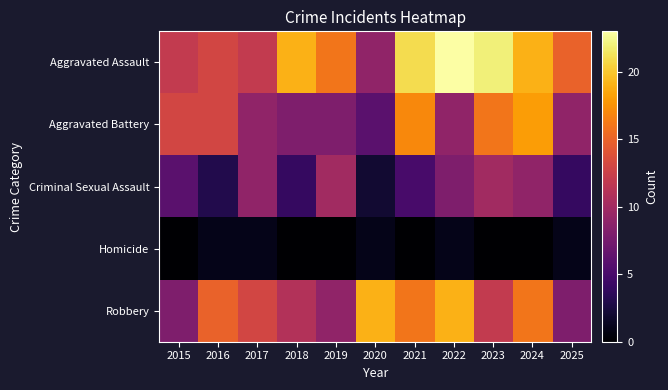

Between 2020 and 2022, which is larger?

2022